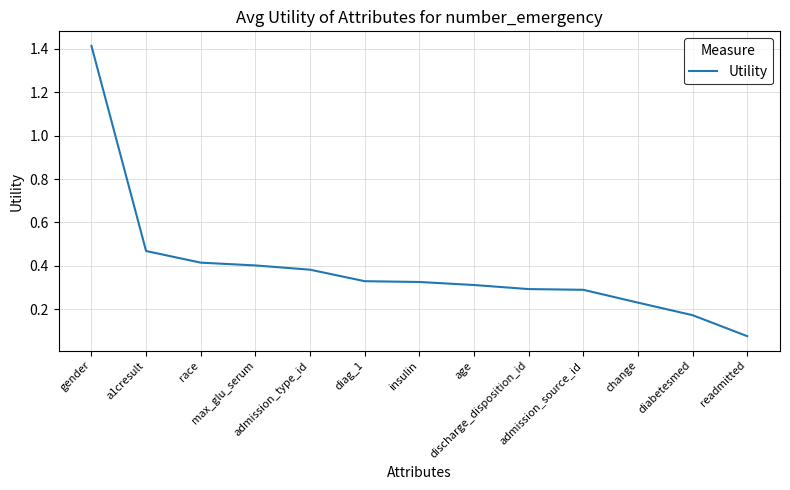

Between diag_1 and change, which is larger?

diag_1